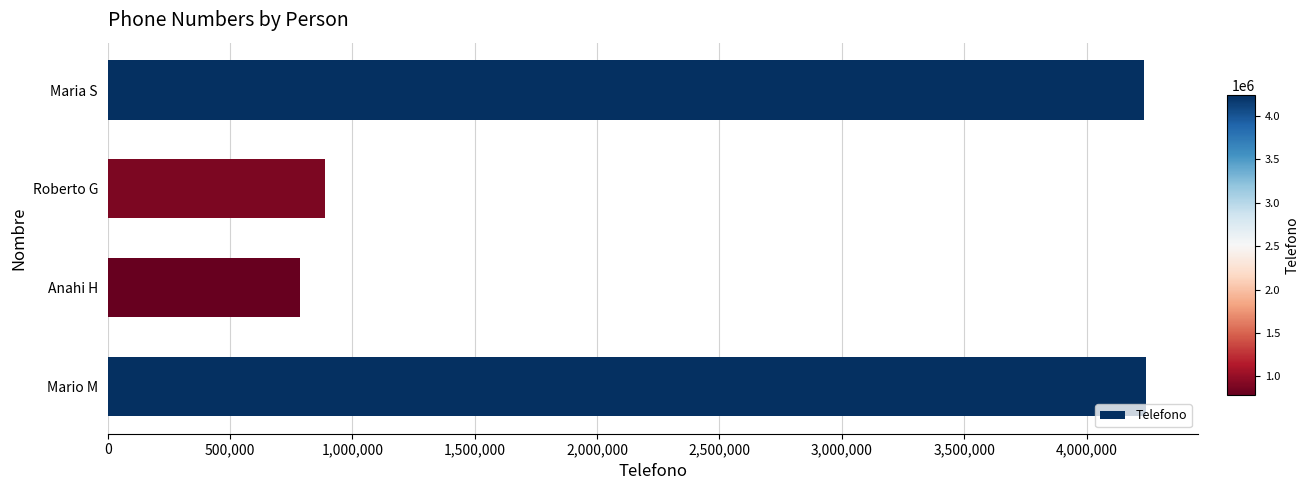

How many distinct data groups are displayed?

1